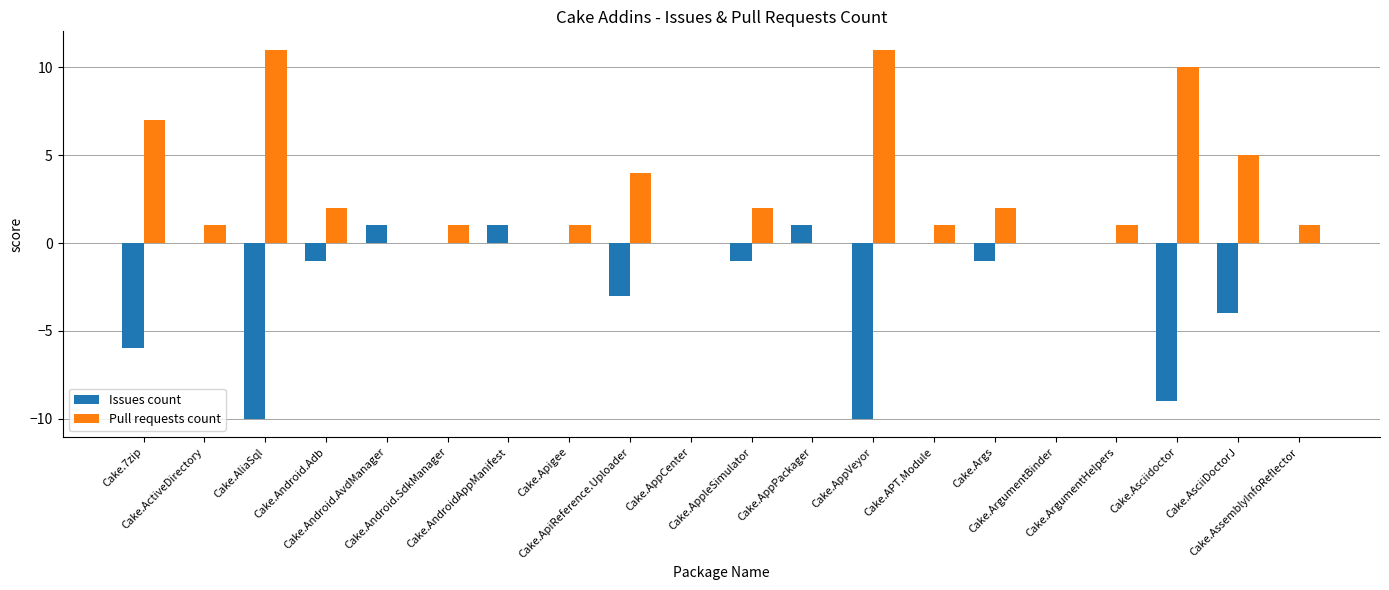

What is the sum of all Pull requests count values?

60